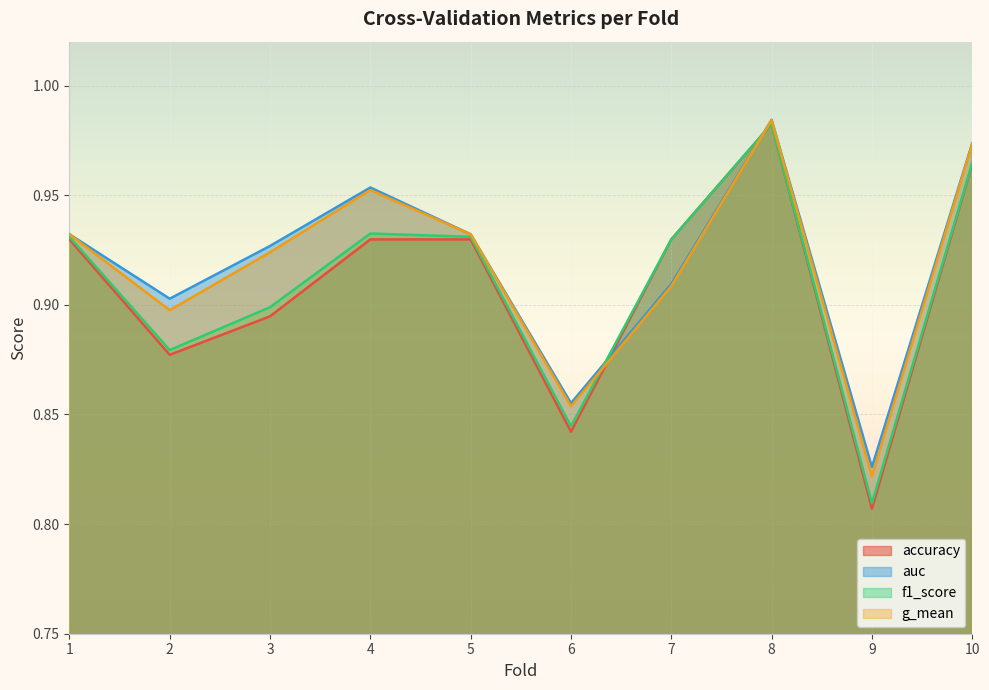

What is the maximum value for f1_score?

1.0